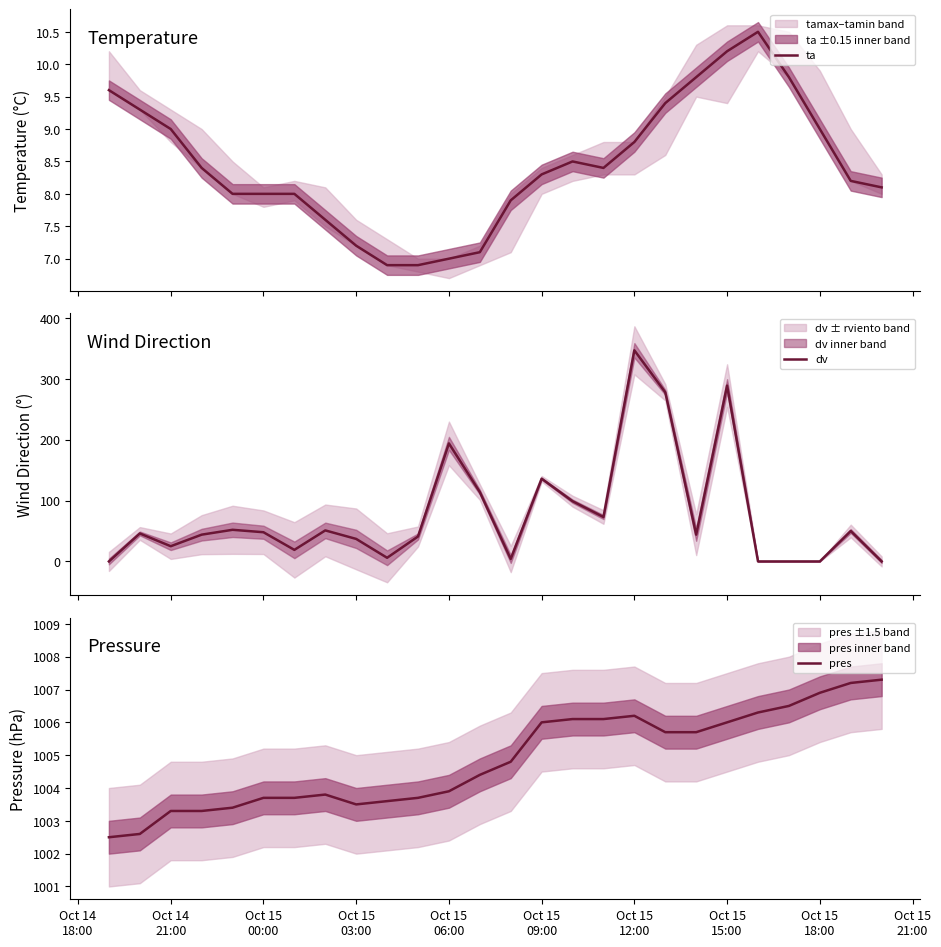

At how many categories does at least one series exceed 934?

26